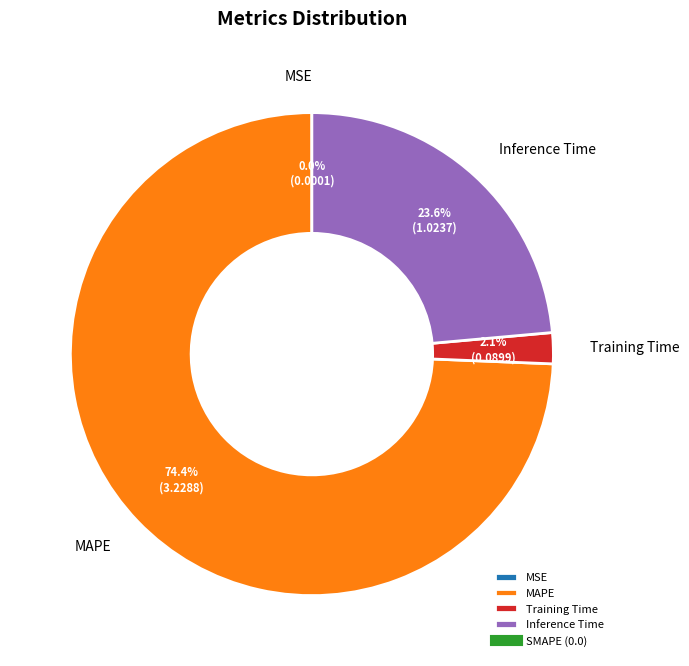

Which slice is the largest?

MAPE